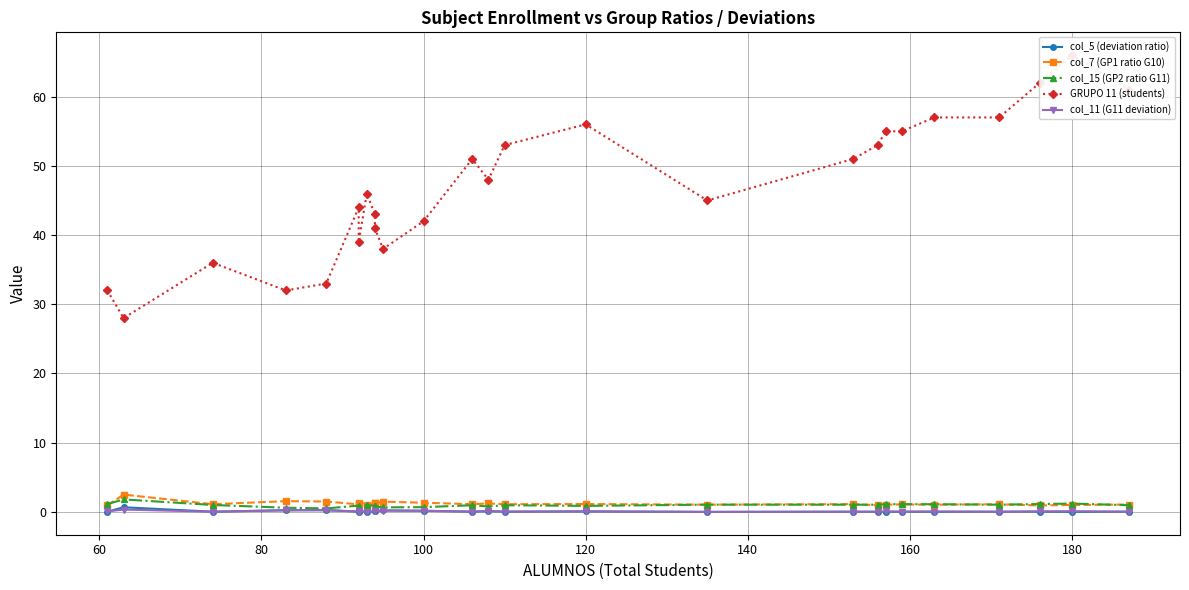

True or false: GRUPO 11 (students) and col_7 (GP1 ratio G10) cross at least once.

False